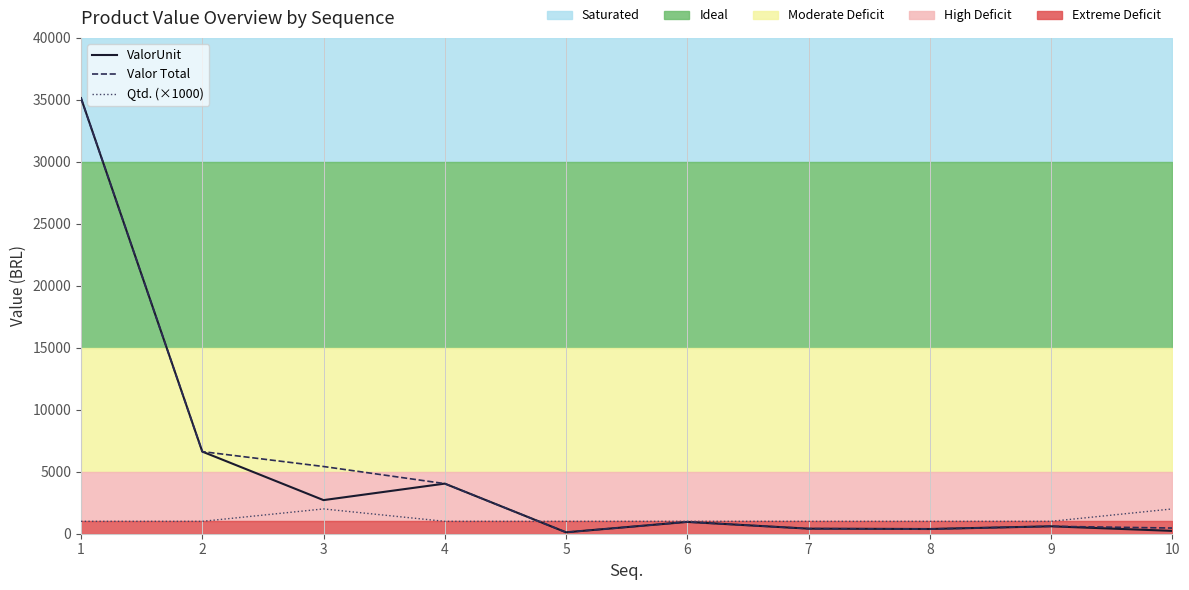

The Qtd. (×1000) series shows 698.2 at 7. True or false?

False